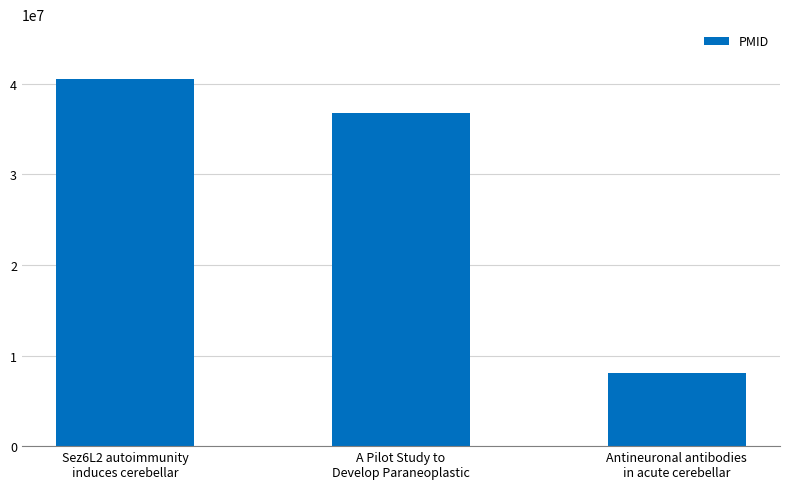

Which has a higher value, A Pilot Study to
Develop Paraneoplastic or Sez6L2 autoimmunity
induces cerebellar?

Sez6L2 autoimmunity
induces cerebellar